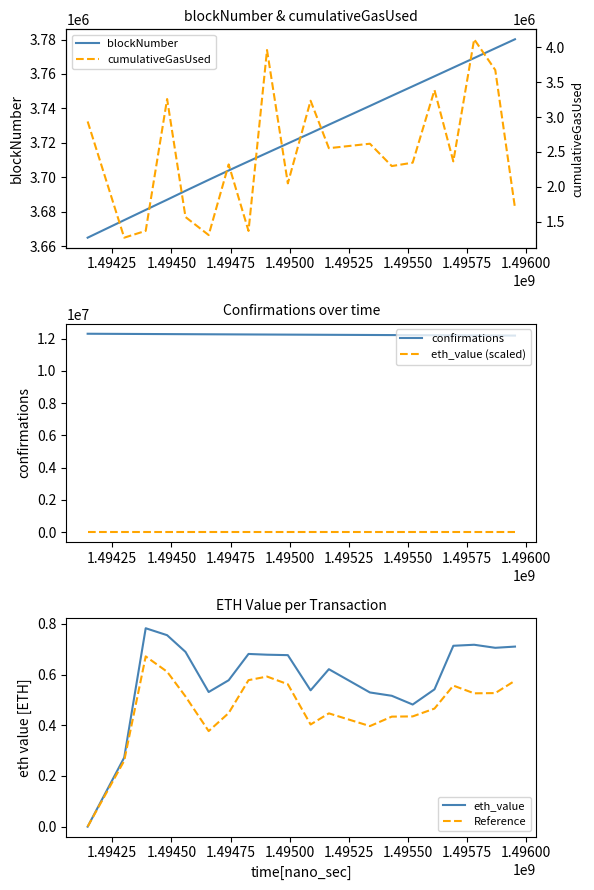

What is the lowest value of the blockNumber series?

3664996